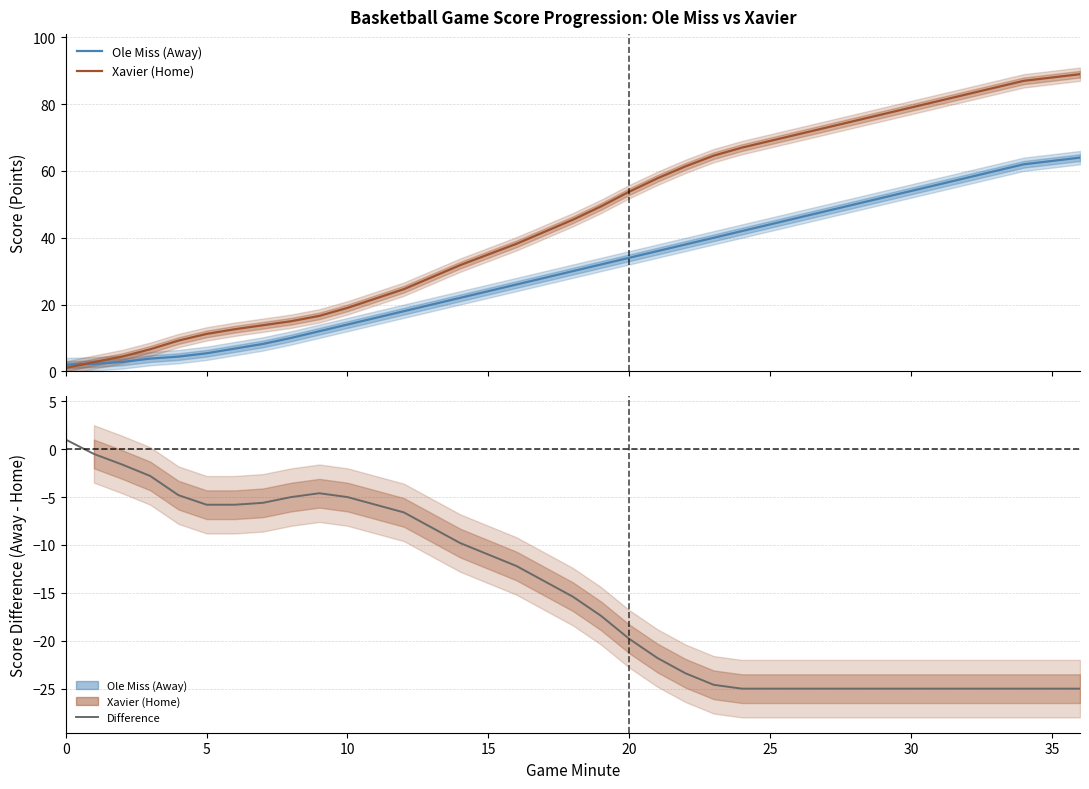

True or false: Score Difference has a value of -25.0 at 33.

True